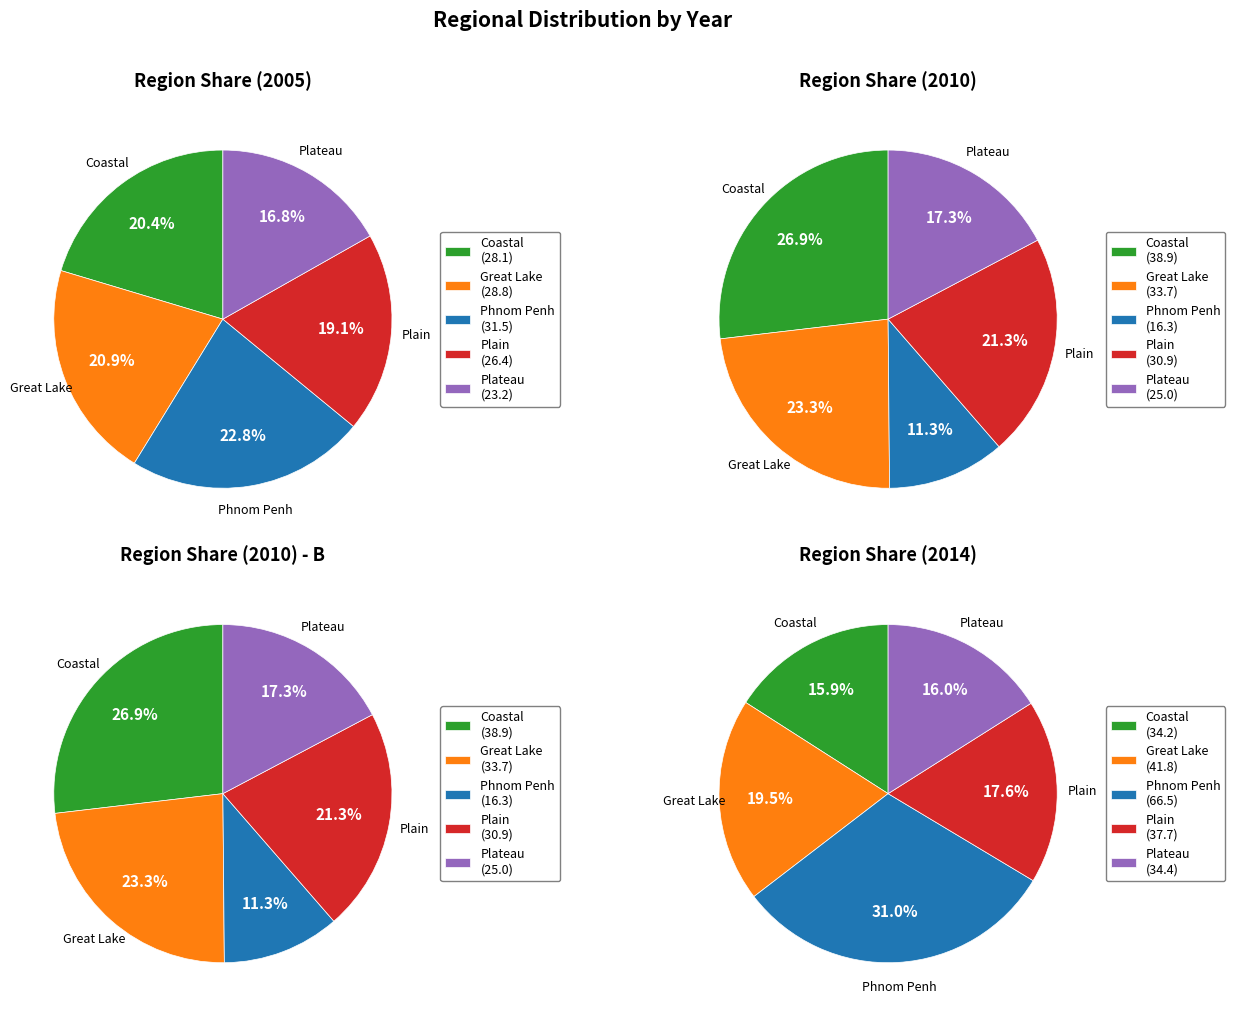

What is the total percentage of Great Lake and Coastal?

50.1%